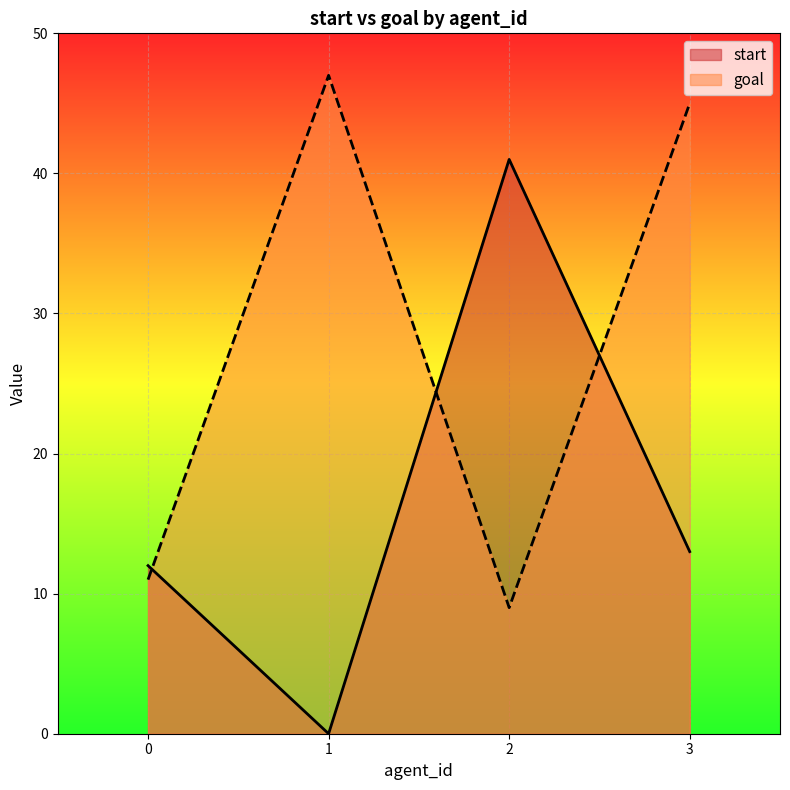

The value of goal at 3 is 65. True or false?

False